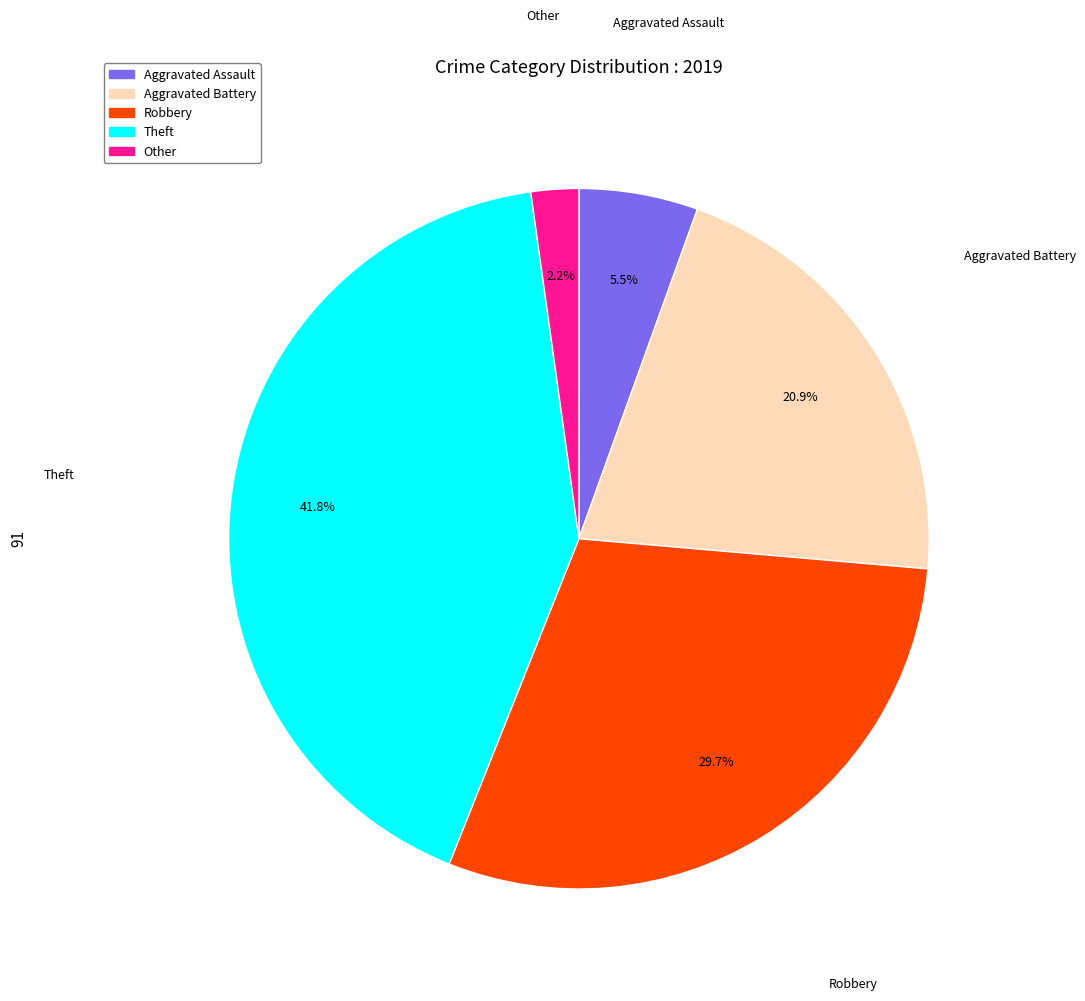

Which has a higher value, Other or Aggravated Battery?

Aggravated Battery